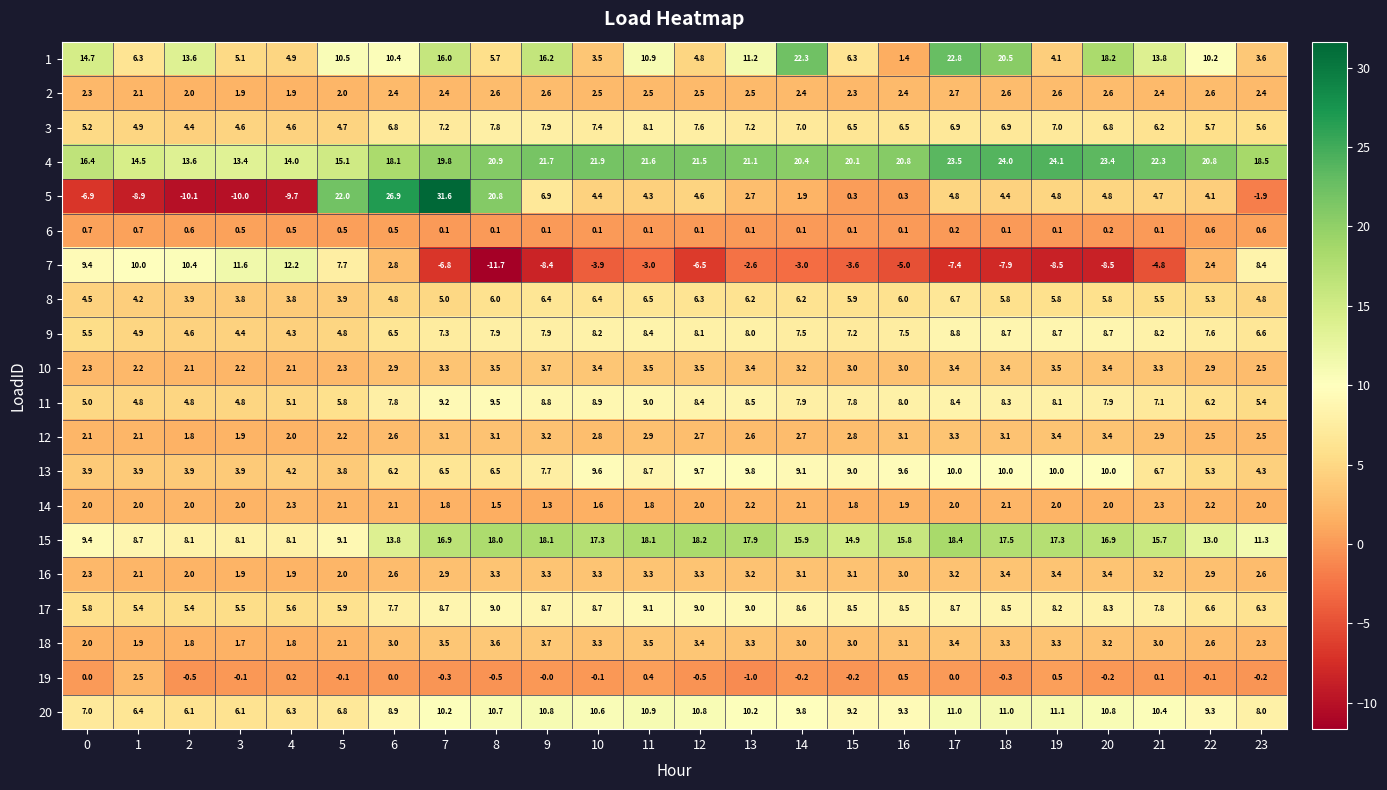

What is the approximate value of 7 at 18?

-7.9